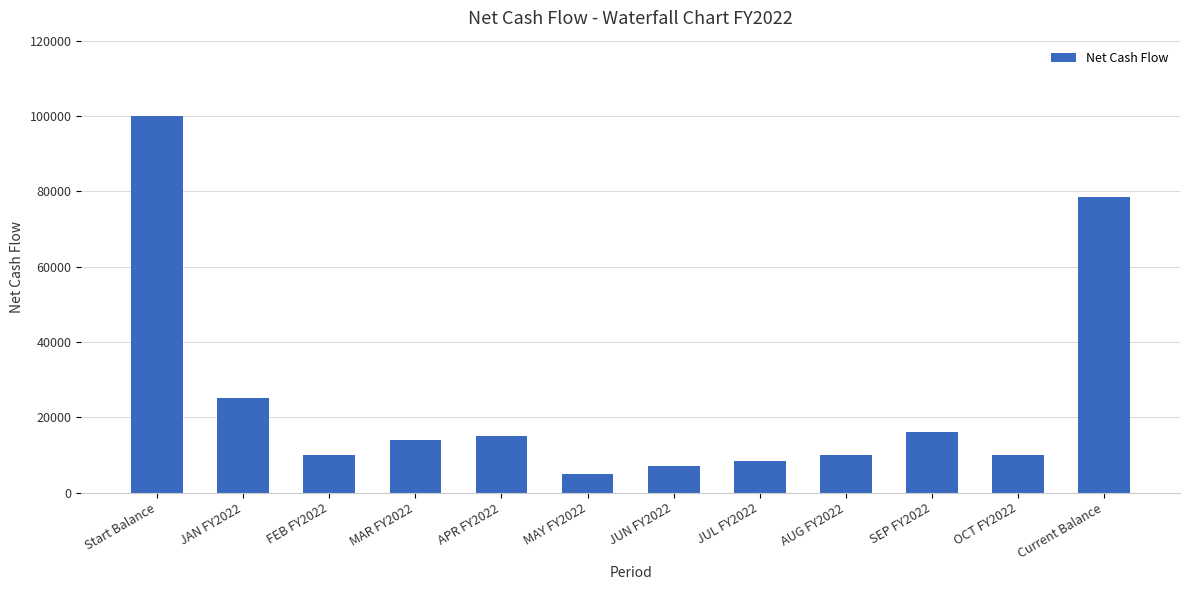

What is the label of the 1st bar from the right?

Current Balance